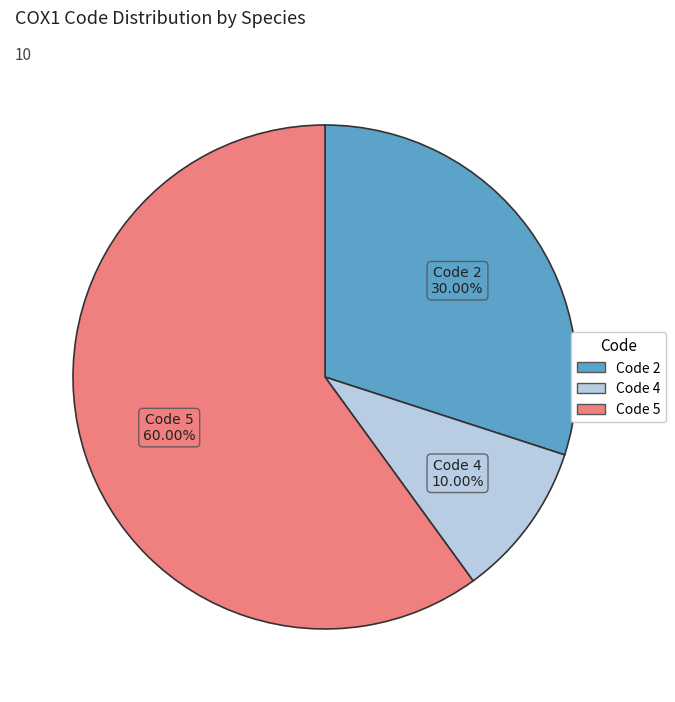

Is there any slice that represents more than half of the pie?

Yes